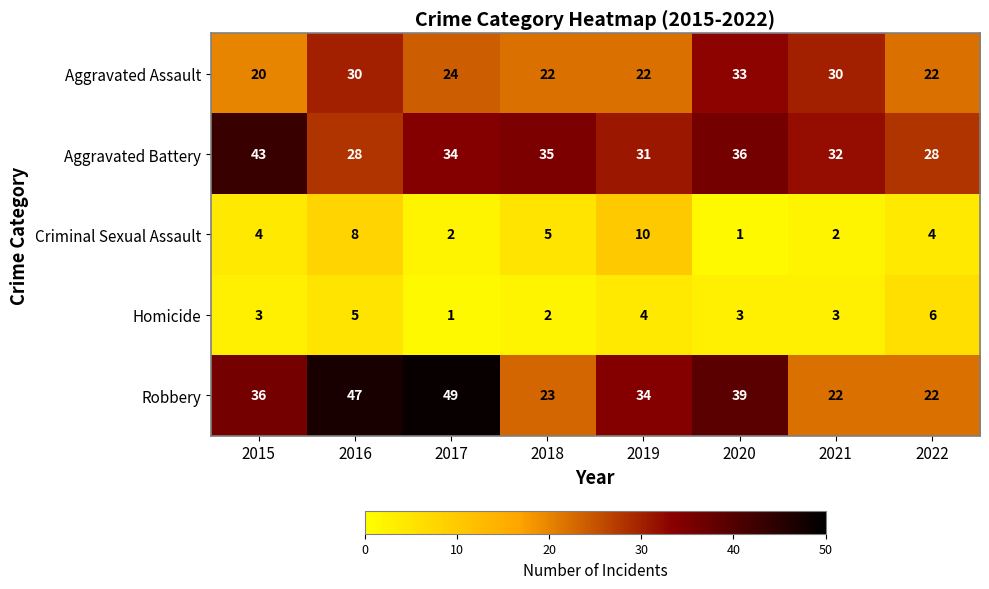

Is it true that Criminal Sexual Assault equals 6 at 2022?

False